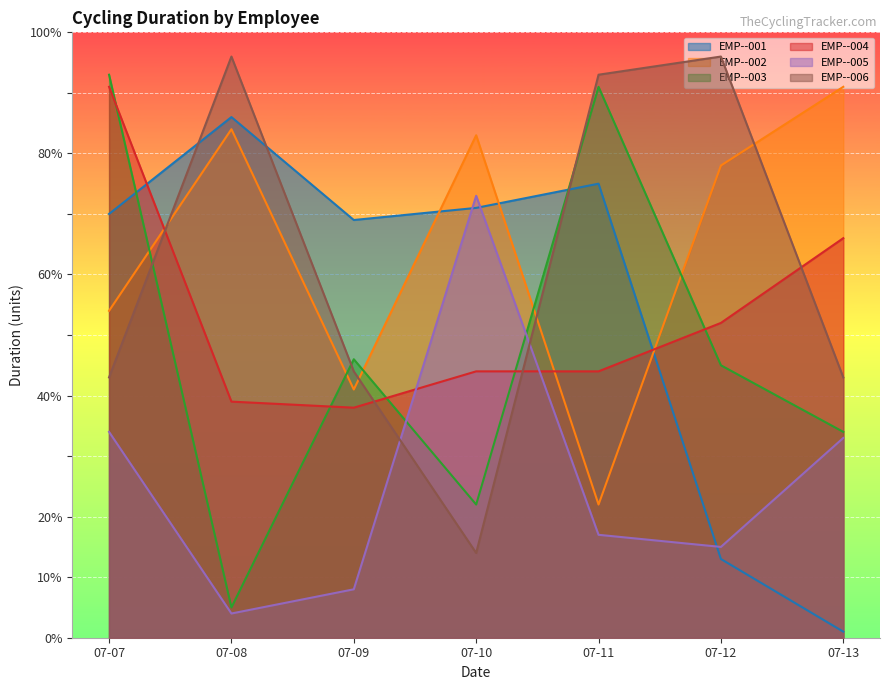

True or false: EMP--005 has a value of 33 at 07-13.

True